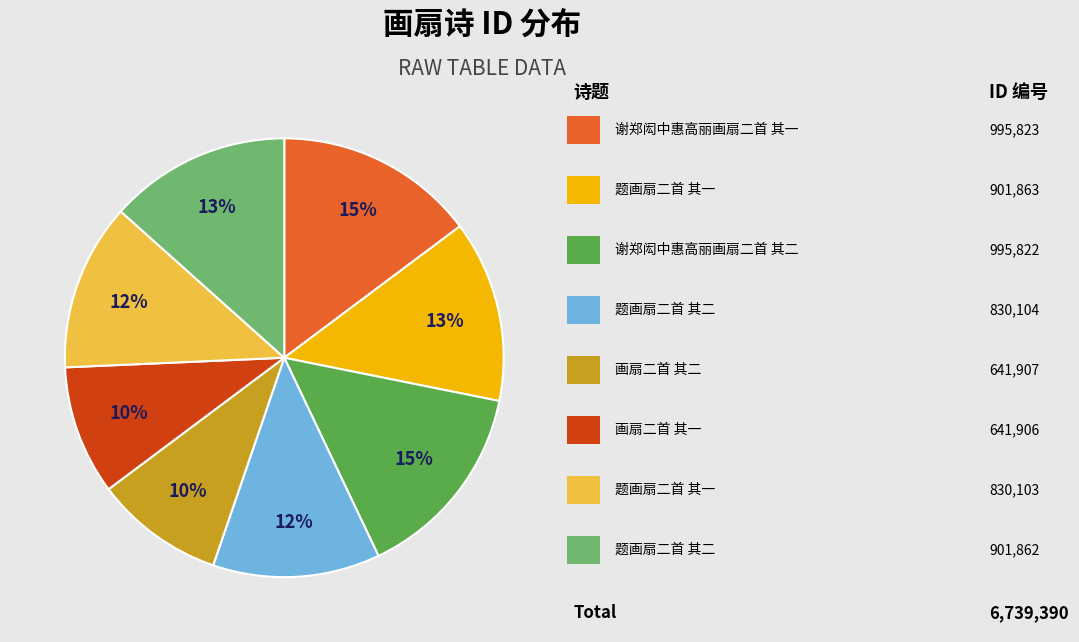

Is there a majority slice in this chart?

No